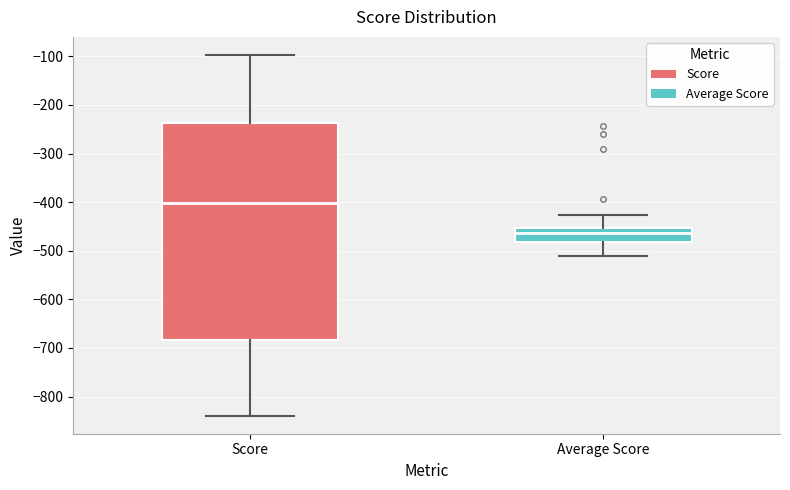

Which box has the lowest median line?

Average Score